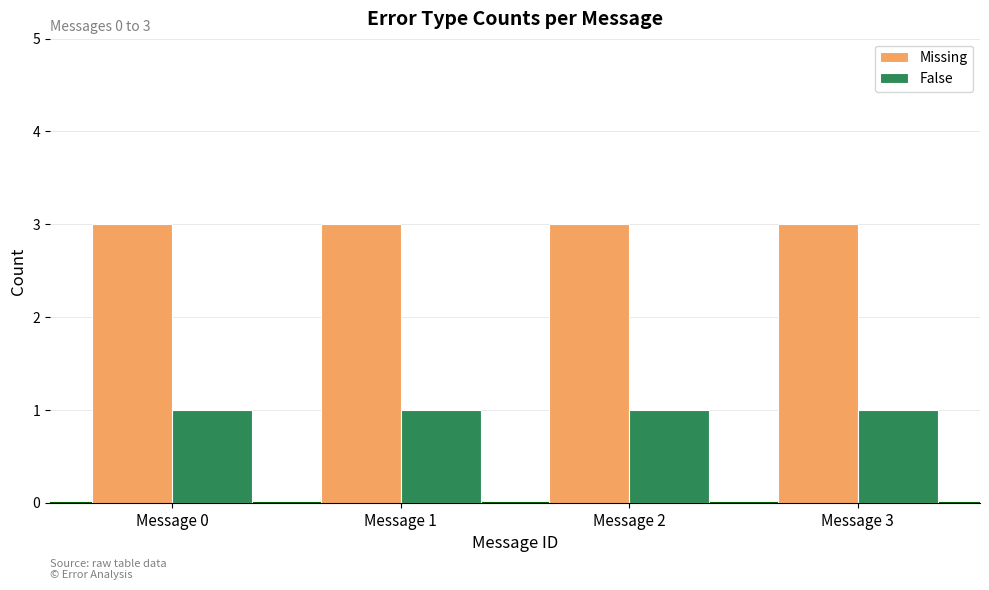

How many categories are shown in the chart?

4